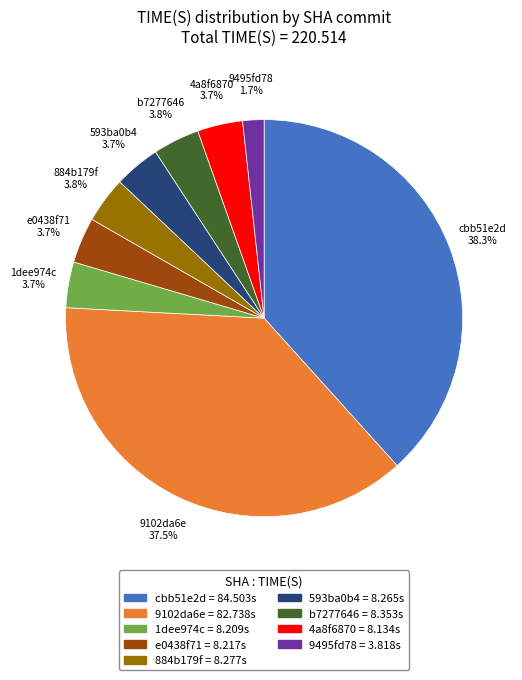

Does 9102da6e represent more than half of the total?

No